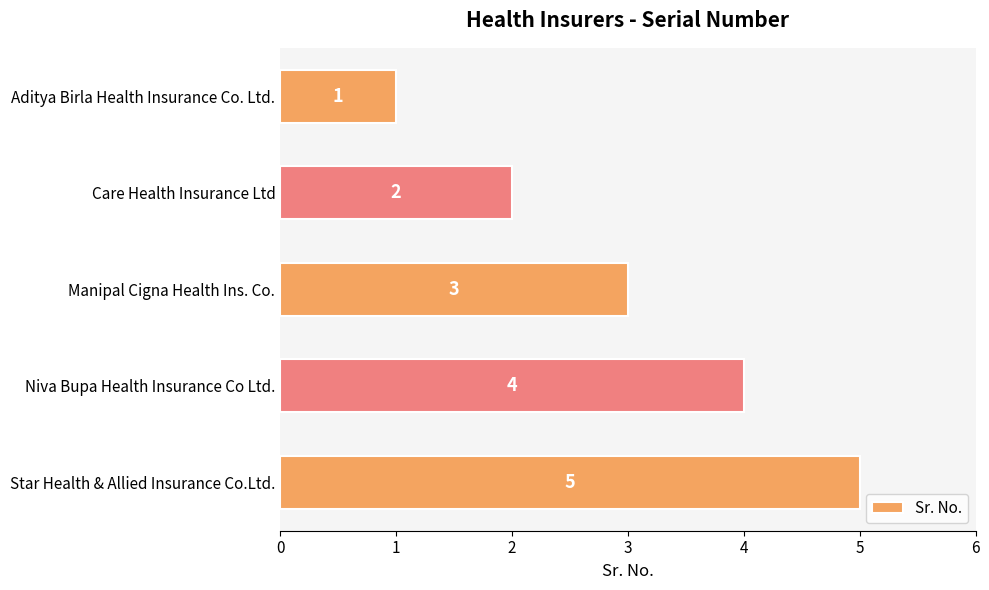

Are the bars horizontal?

Yes